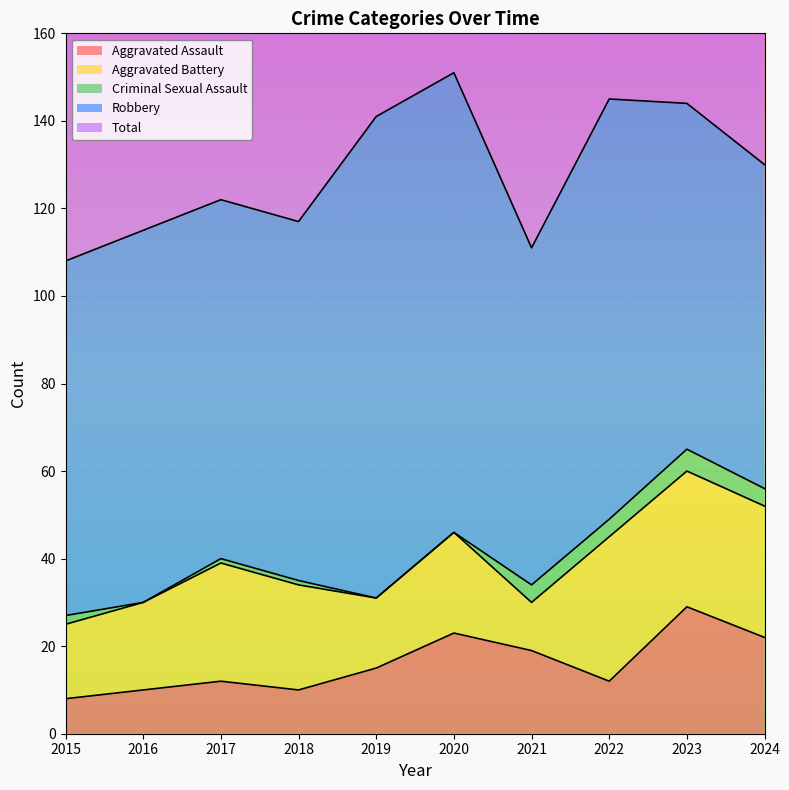

What is the average value of the Criminal Sexual Assault series?

2